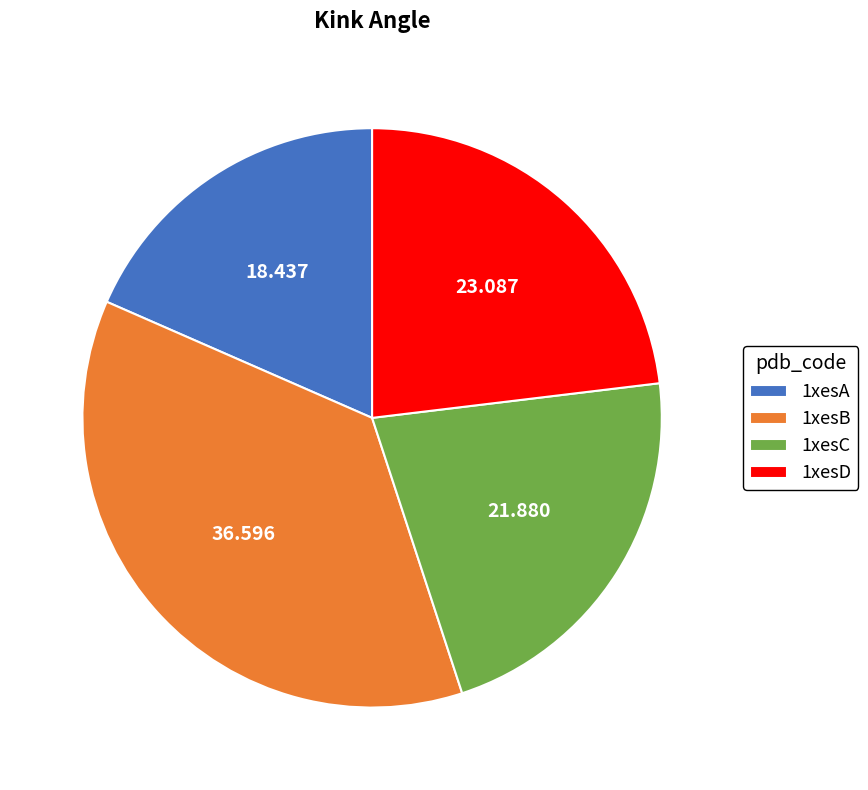

Is there any slice that represents more than half of the pie?

No